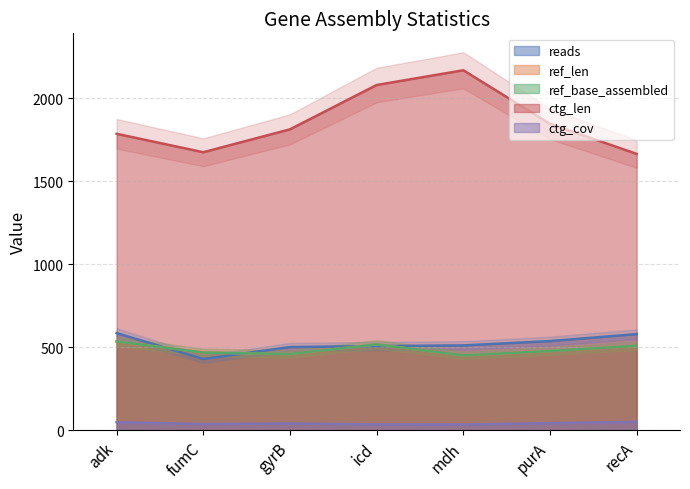

What is the difference between the ref_base_assembled values at mdh and gyrB?

8.0